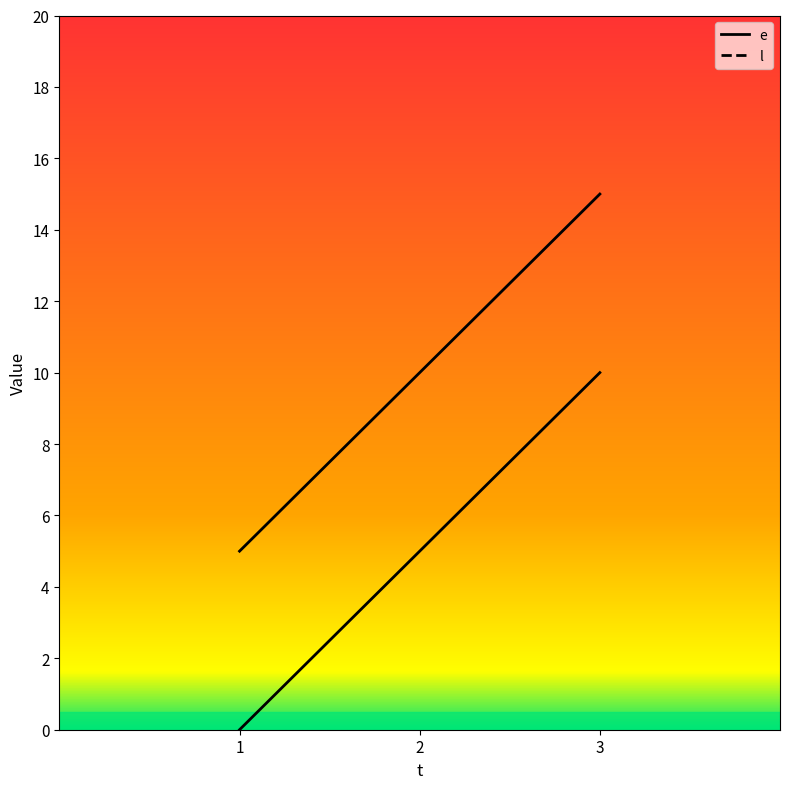

What is the value of the e point at the 3rd from the left?

10